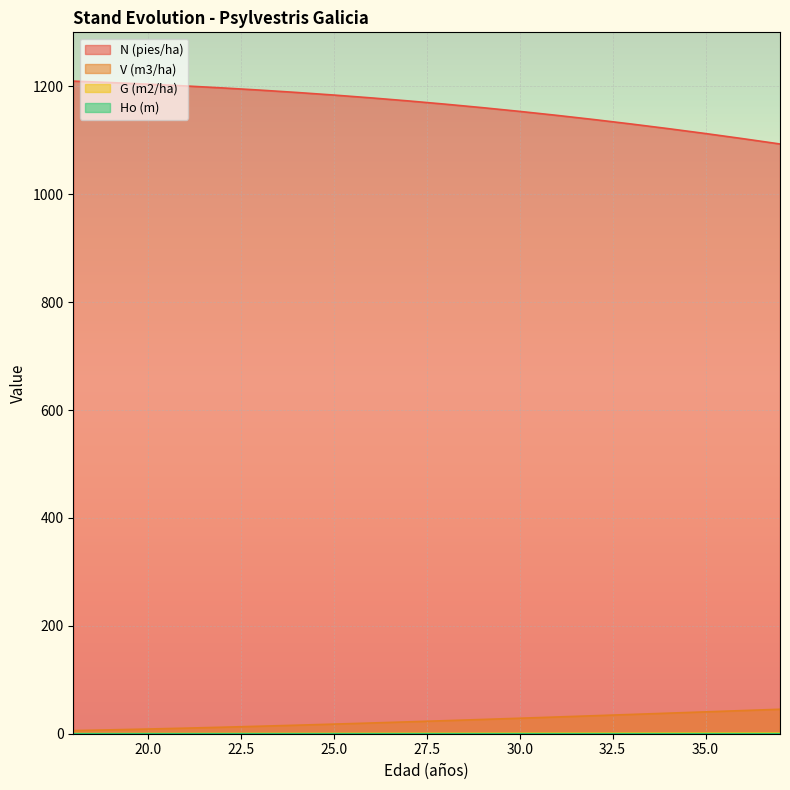

Which series changed the most between 21 and 30?

N (pies/ha)